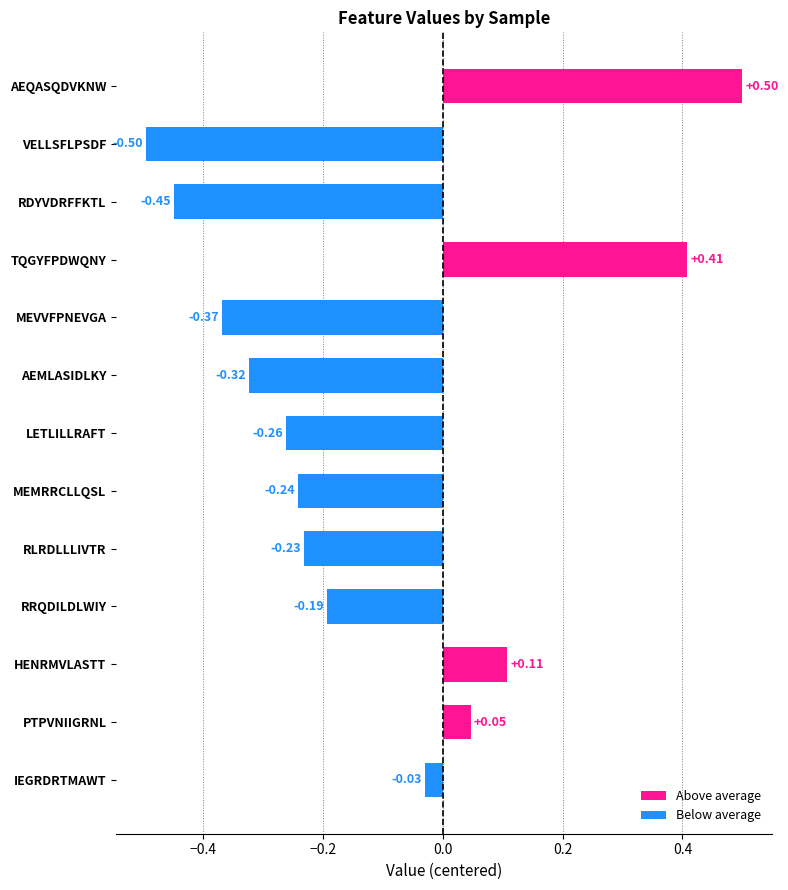

Between HENRMVLASTT and TQGYFPDWQNY, which is larger?

TQGYFPDWQNY